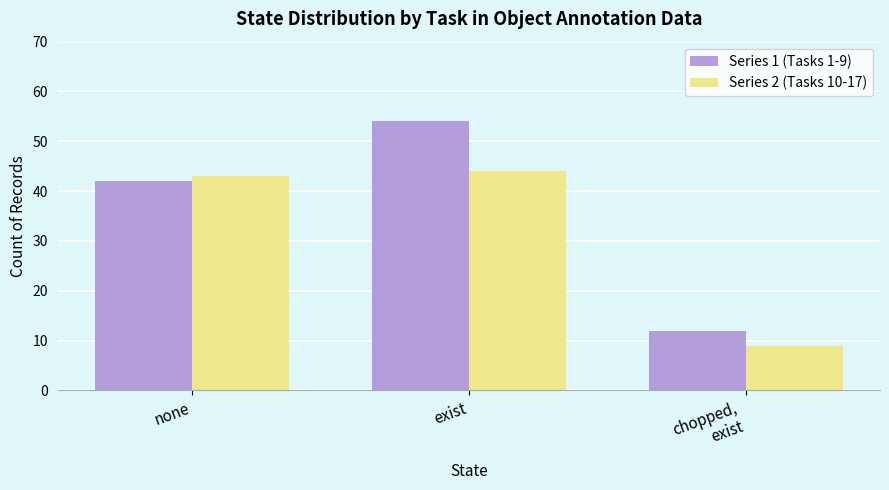

What is the difference between the maximum and minimum values in the Series 2 (Tasks 10-17) series?

35